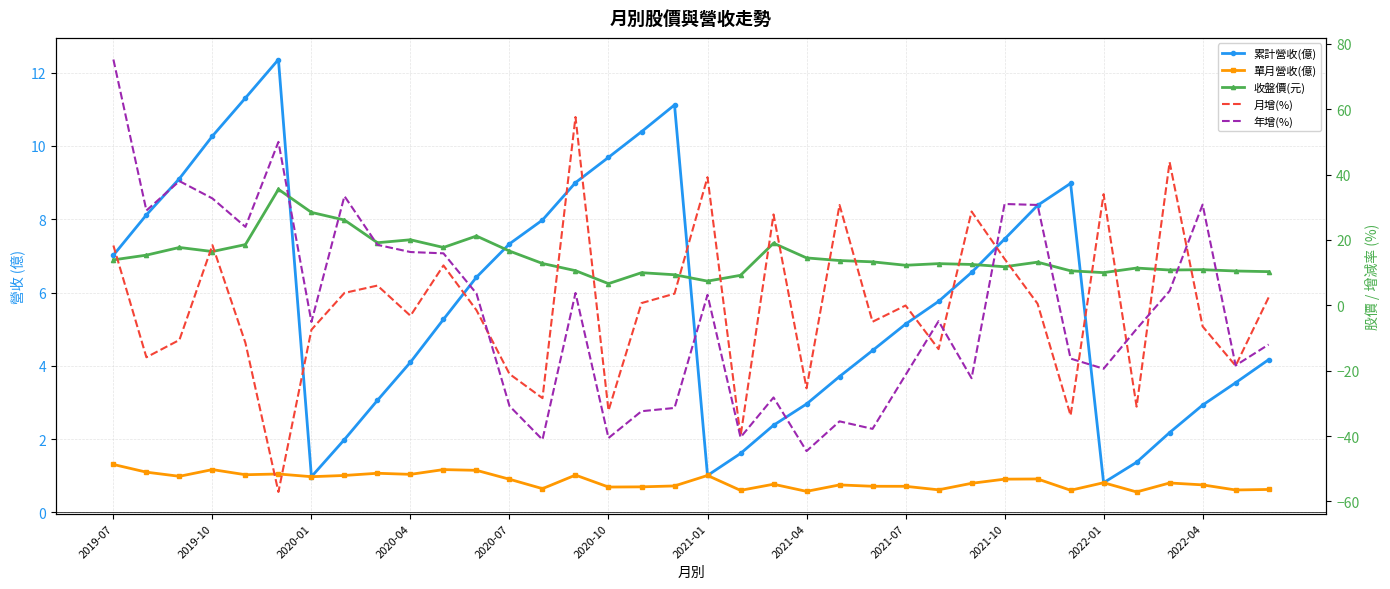

Is the value of 單月營收(億) at 2022-04 greater than the value of 收盤價(元) at 16?

No